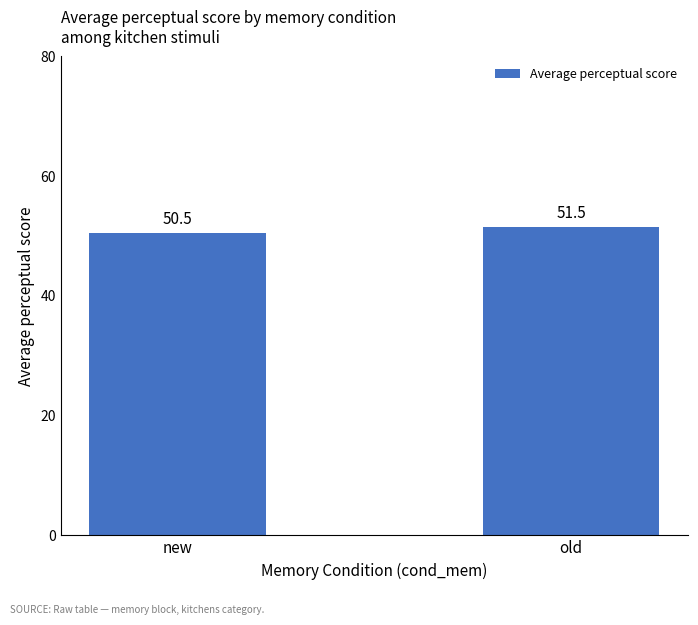

True or false: the data shows 50.5 at new.

True